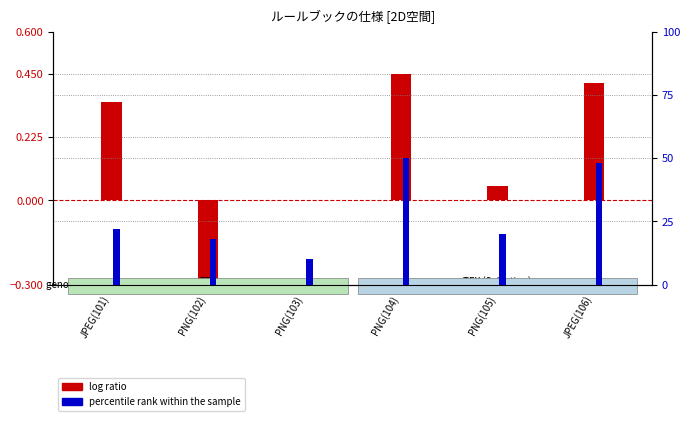

Reading right to left, what are all the values shown in this chart?

log ratio: JPEG(106)=0.4	PNG(105)=0.1	PNG(104)=0.5	PNG(103)=0.0	PNG(102)=-0.3	JPEG(101)=0.3
percentile rank within the sample: JPEG(106)=48.0	PNG(105)=20.0	PNG(104)=50.0	PNG(103)=10.0	PNG(102)=18.0	JPEG(101)=22.0